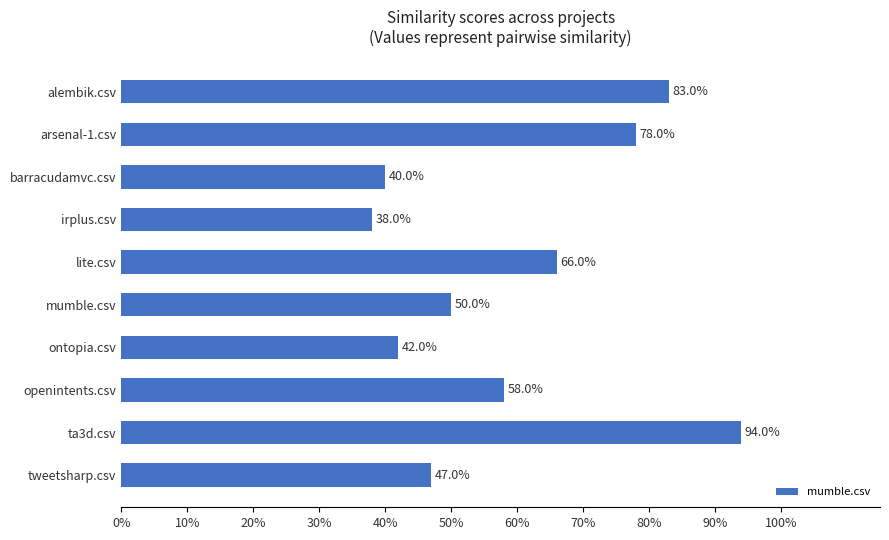

What is the average value?

0.6